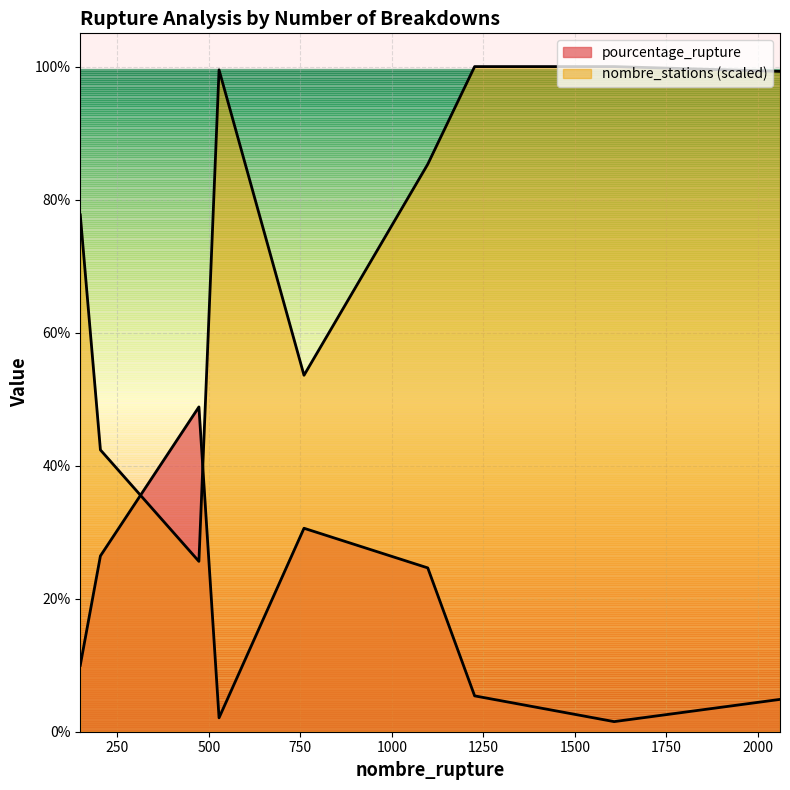

Reading right to left, transcribe all the data shown in this chart.

pourcentage_rupture: 2060=4.9	1607=1.5	1226=5.4	1098=24.6	760=30.6	528=2.1	473=48.8	204=26.4	149=10.0
nombre_stations: 2060=99.3	1607=100.0	1226=100.0	1098=85.3	760=53.6	528=99.5	473=25.6	204=42.4	149=77.7